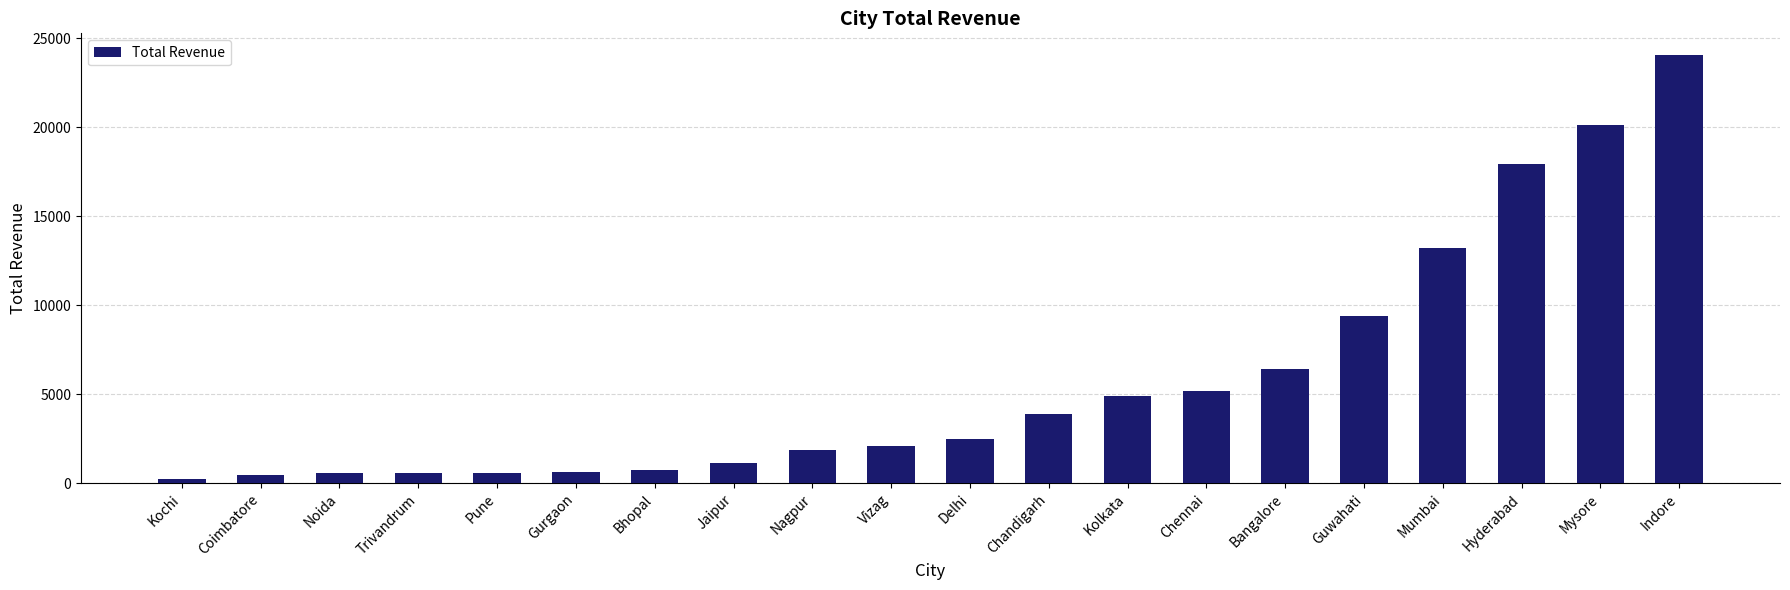

What is the label of the 20th bar from the right?

Kochi